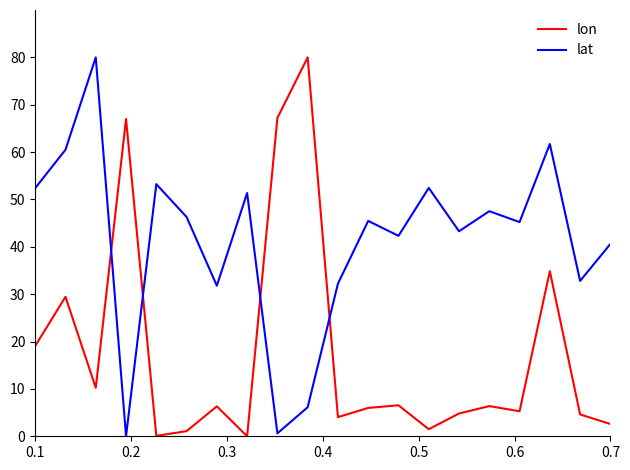

Which series has the largest total across all categories?

lat